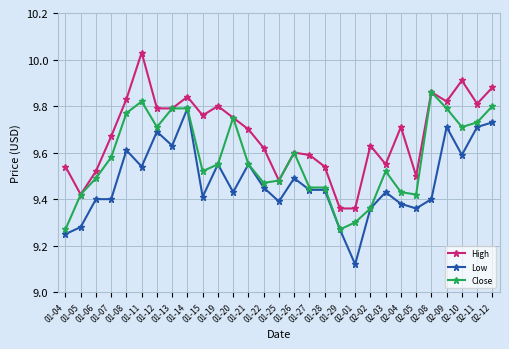

True or false: High has a value of 4.4 at 02-11.

False